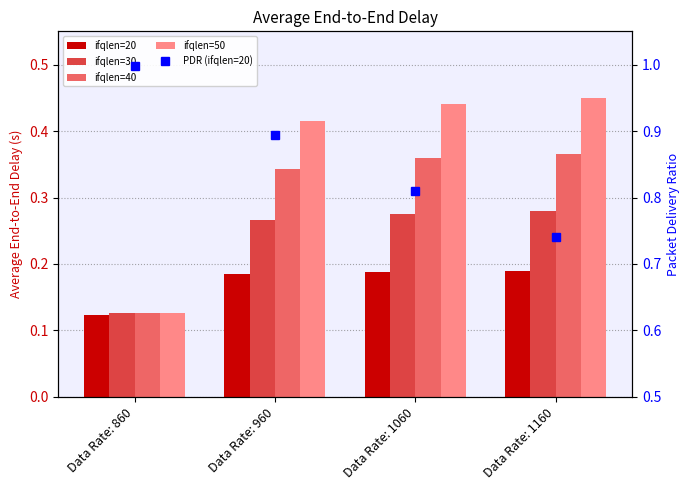

What is the difference between the highest and lowest values at Data Rate: 960?

0.7